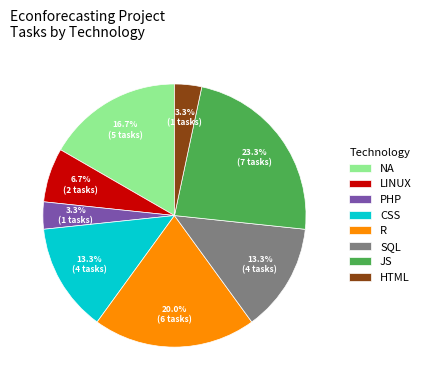

What portion of the pie excludes JS?

76.7%